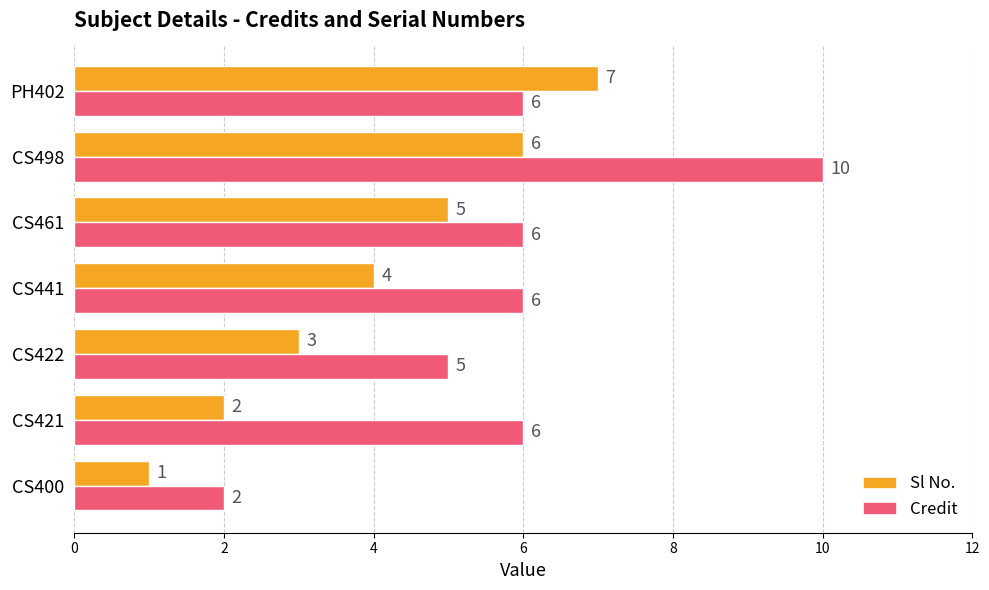

Which series has the largest range (max minus min)?

Credit